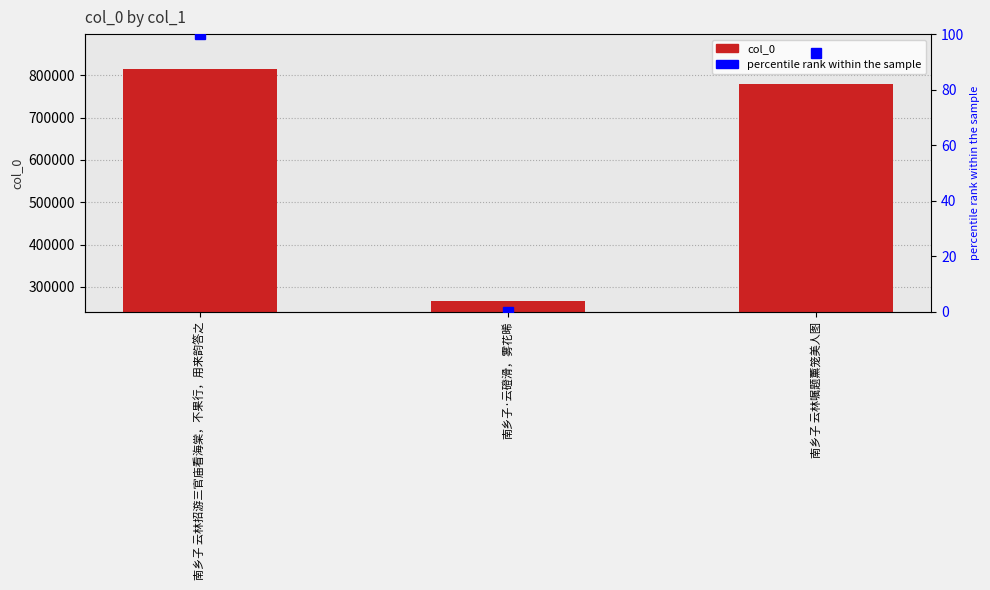

Rank the series at 南乡子 云林招游三官庙看海棠，不果行，用来韵答之 from highest to lowest value.

col_0, percentile rank within the sample